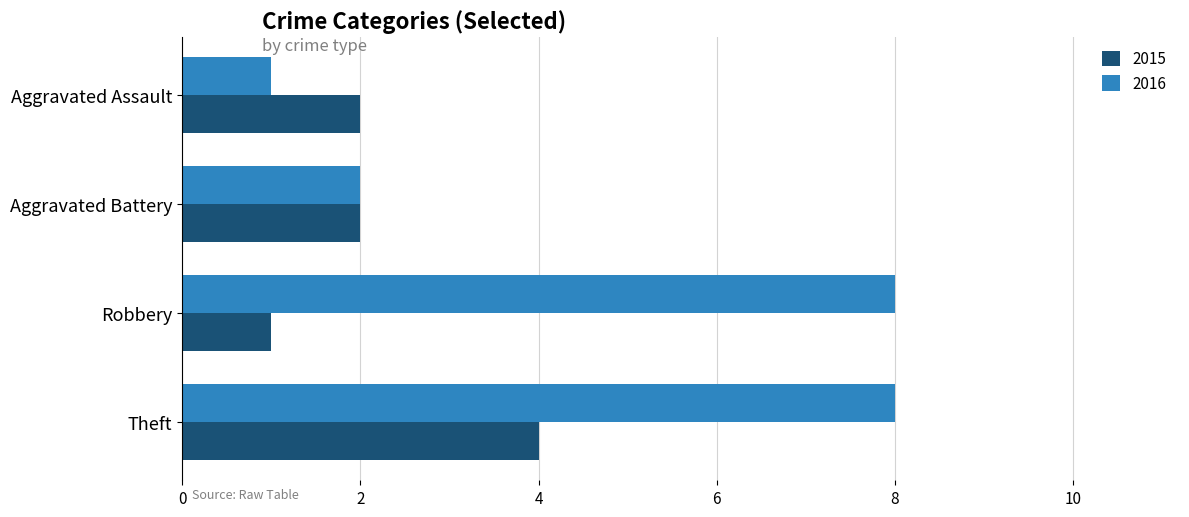

What is the total value across all series at Theft?

12